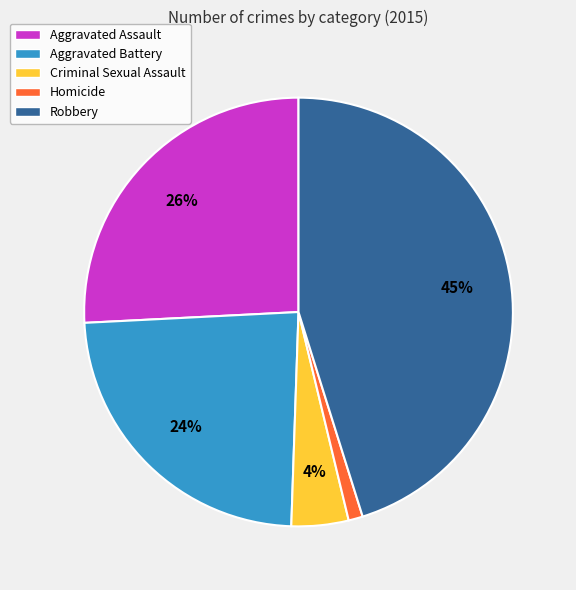

Rank the categories by value from lowest to highest.

Homicide, Criminal Sexual Assault, Aggravated Battery, Aggravated Assault, Robbery